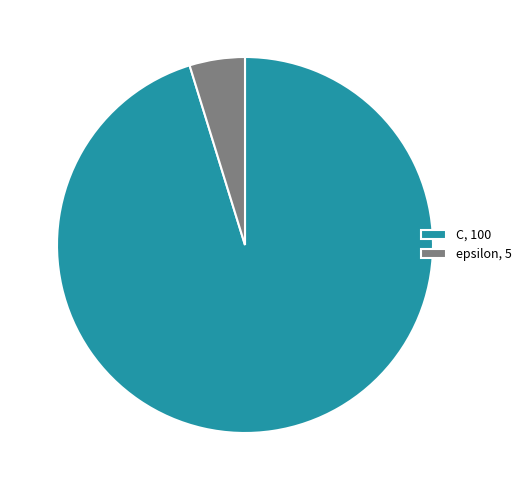

Which category has the biggest portion of the pie?

C